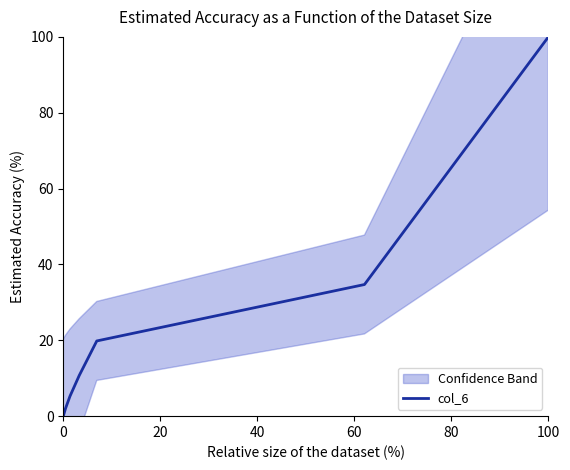

The col_6 series shows 100.0 at 100. True or false?

True